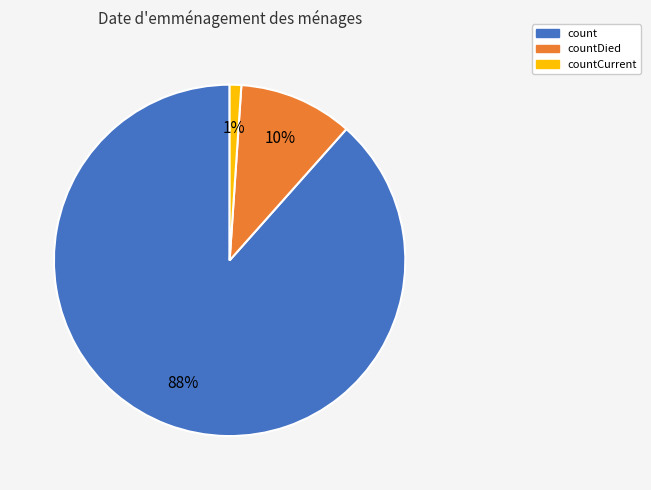

Between countDied and countCurrent, which is larger?

countDied